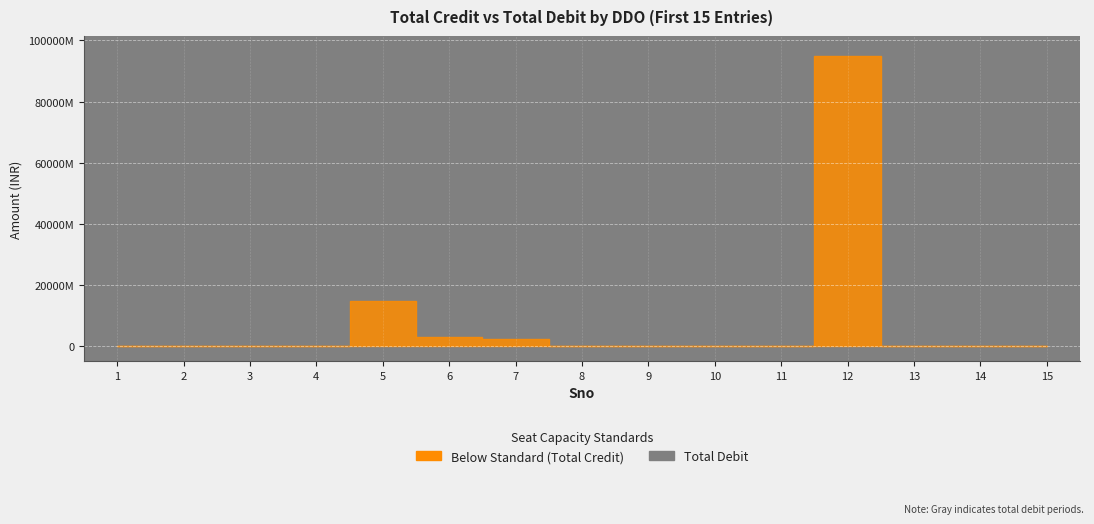

What is the difference between the Total Credit values at 2 and 8?

40329715